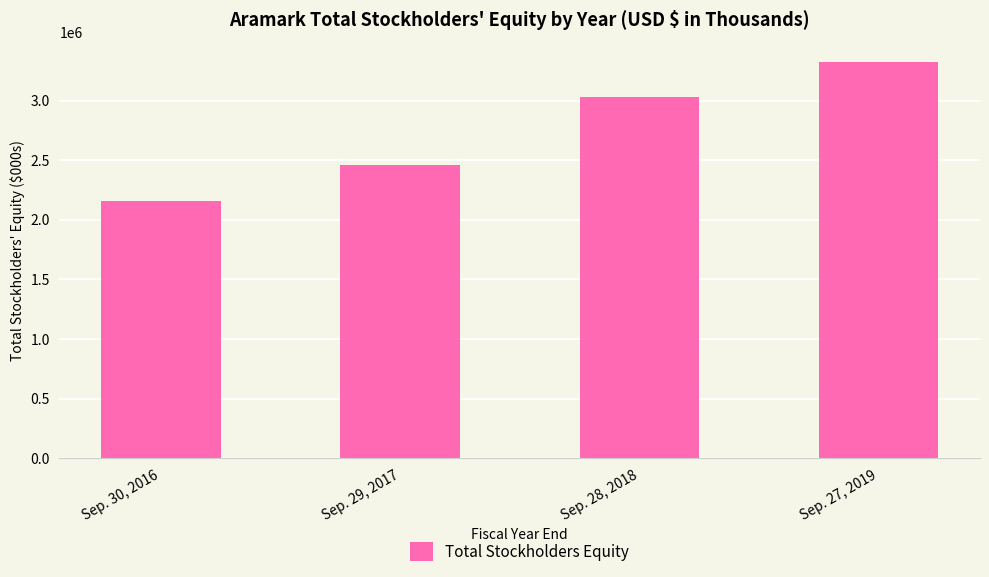

What position from the right is Sep. 29, 2017?

3